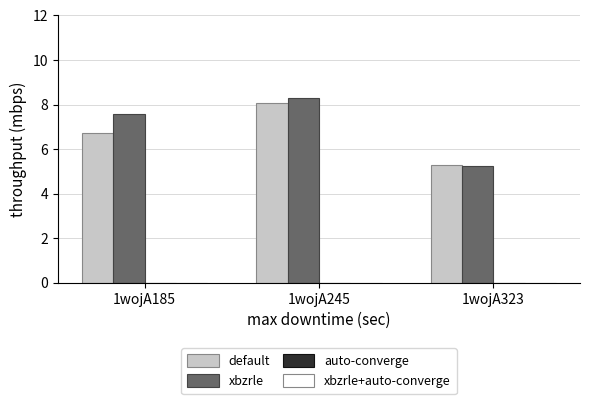

Reading left to right, transcribe all the data shown in this chart.

default: 6.7	8.1	5.3
xbzrle: 7.6	8.3	5.2